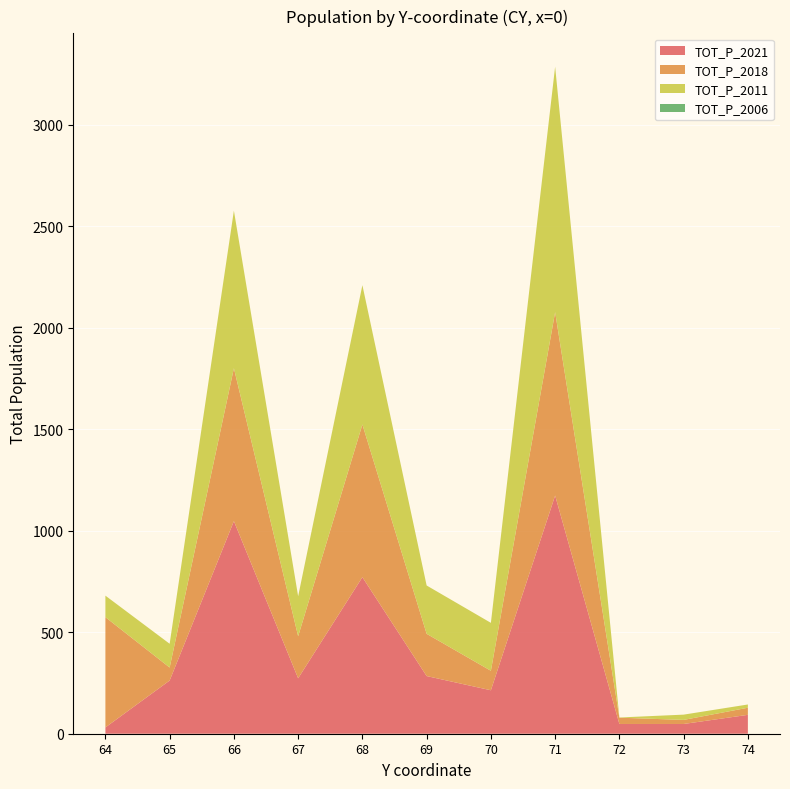

Reading left to right, list all the values displayed in this chart.

TOT_P_2021: 31	262	1047	273	771	284	214	1173	48	48	93
TOT_P_2018: 543	64	753	207	752	208	96	903	31	20	35
TOT_P_2011: 106	117	776	197	686	238	236	1209	1	26	16
TOT_P_2006: 0	0	0	0	0	0	0	0	0	0	0